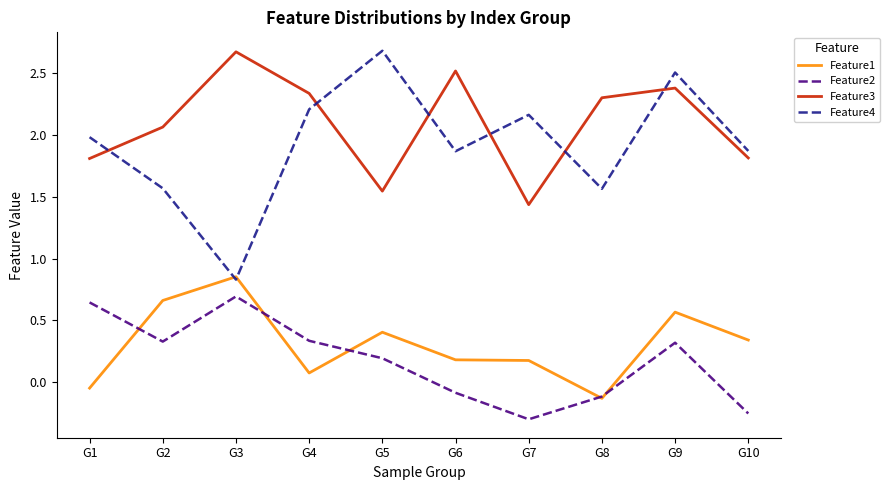

True or false: Feature3 and Feature1 intersect in this chart.

False